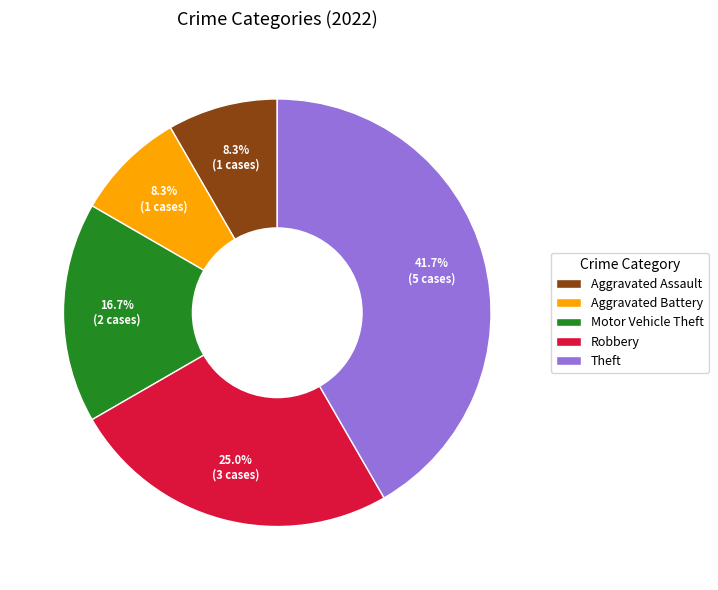

Approximately how many times larger is the value at Motor Vehicle Theft compared to Theft?

0.4